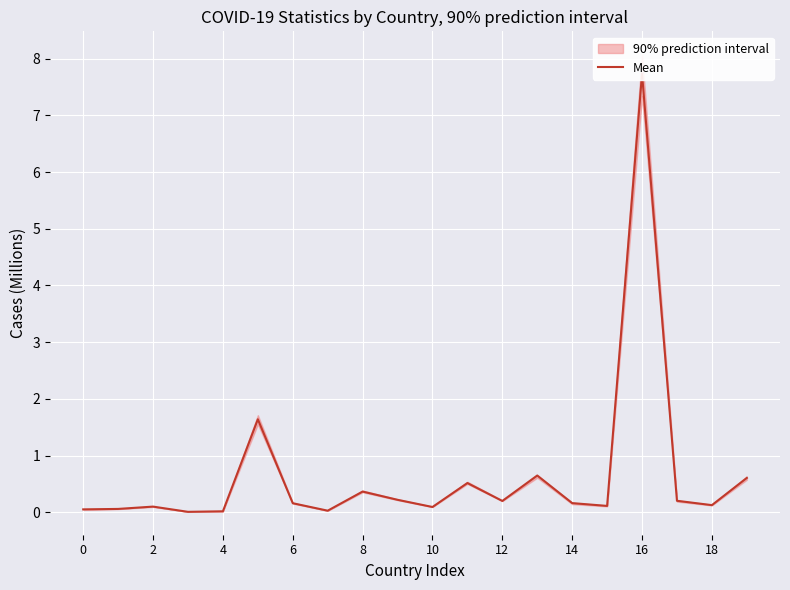

The chart shows a value of 0.0 at 15. True or false?

False